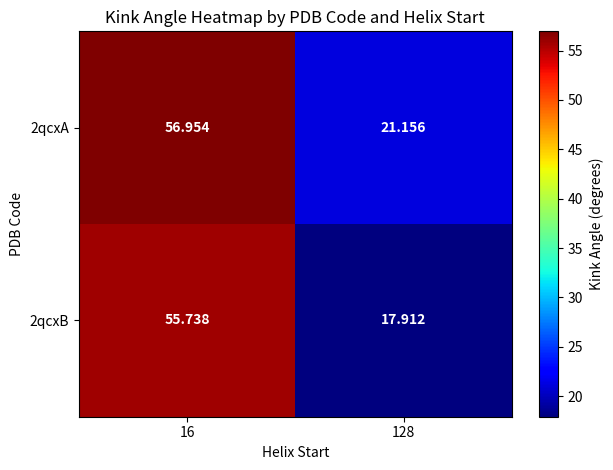

Is the value of 2qcxA at 128 greater than the value of 2qcxB at 128?

Yes